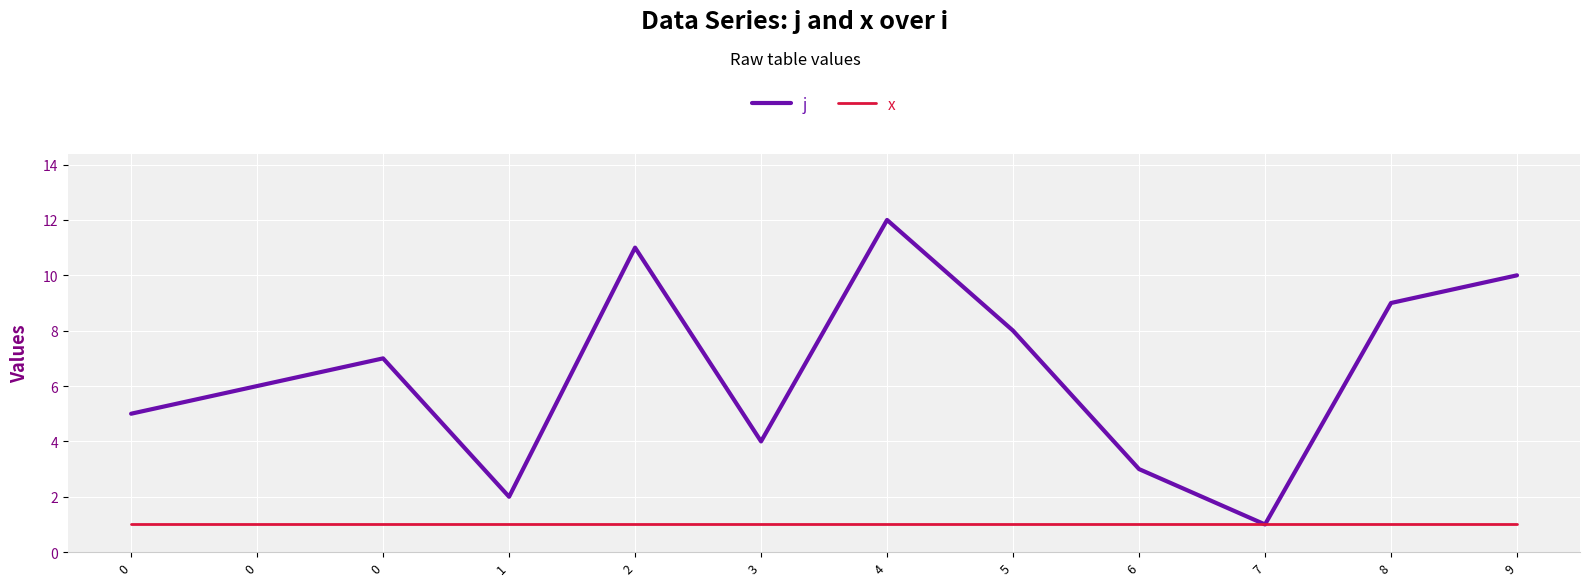

What is the sum of the j values at 0 and 0?

12